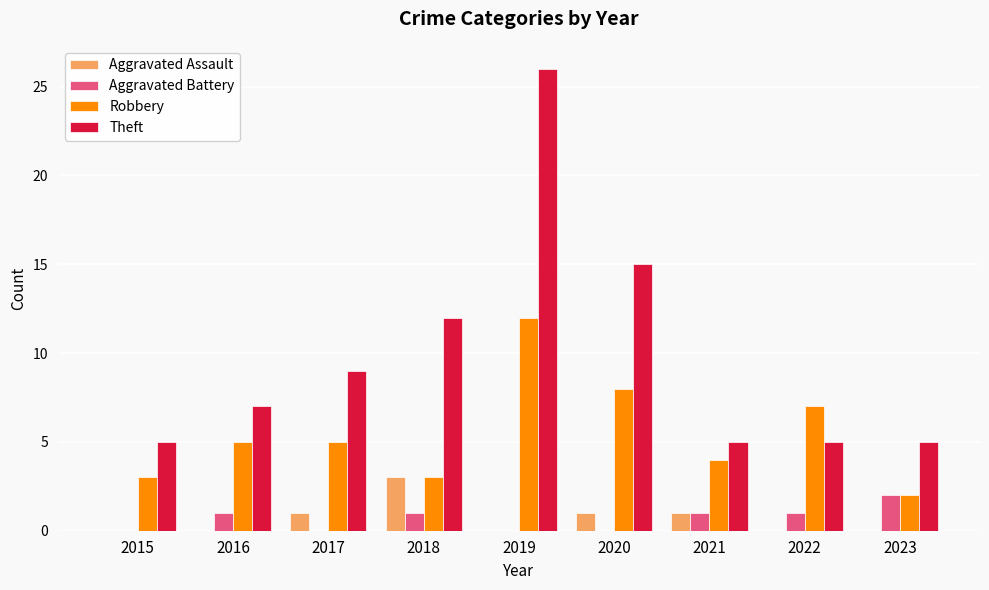

What is the sum of the Aggravated Assault values at 2017 and 2018?

4